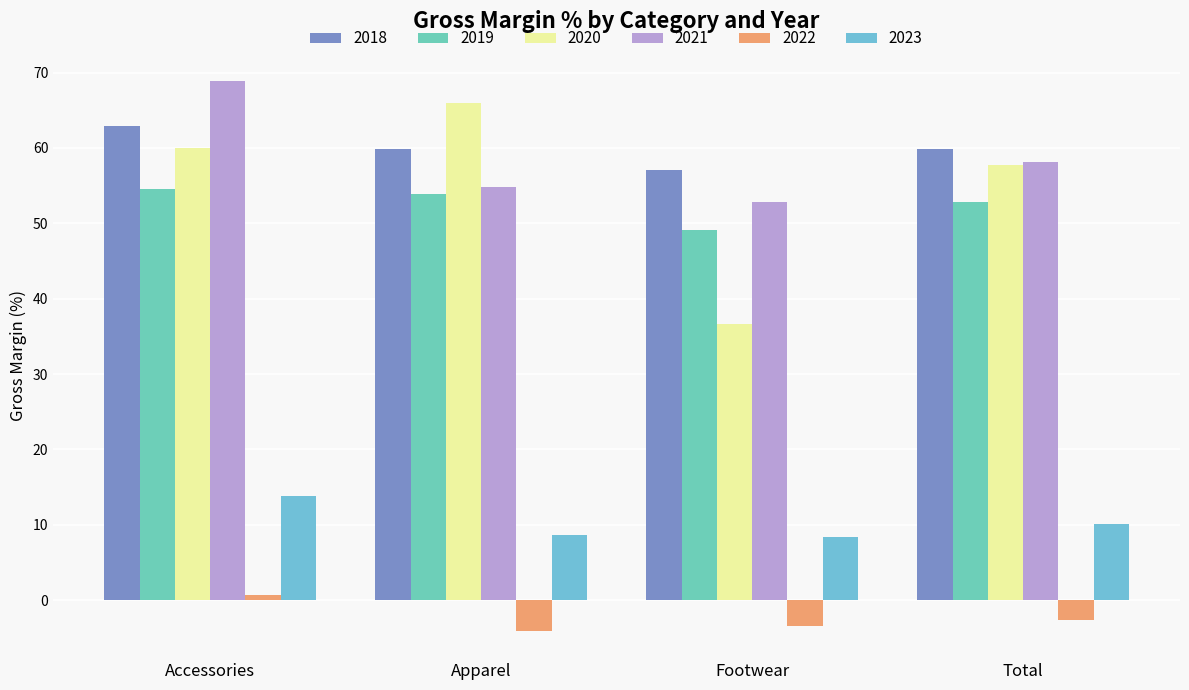

Which has a higher value, Total or Apparel?

Total